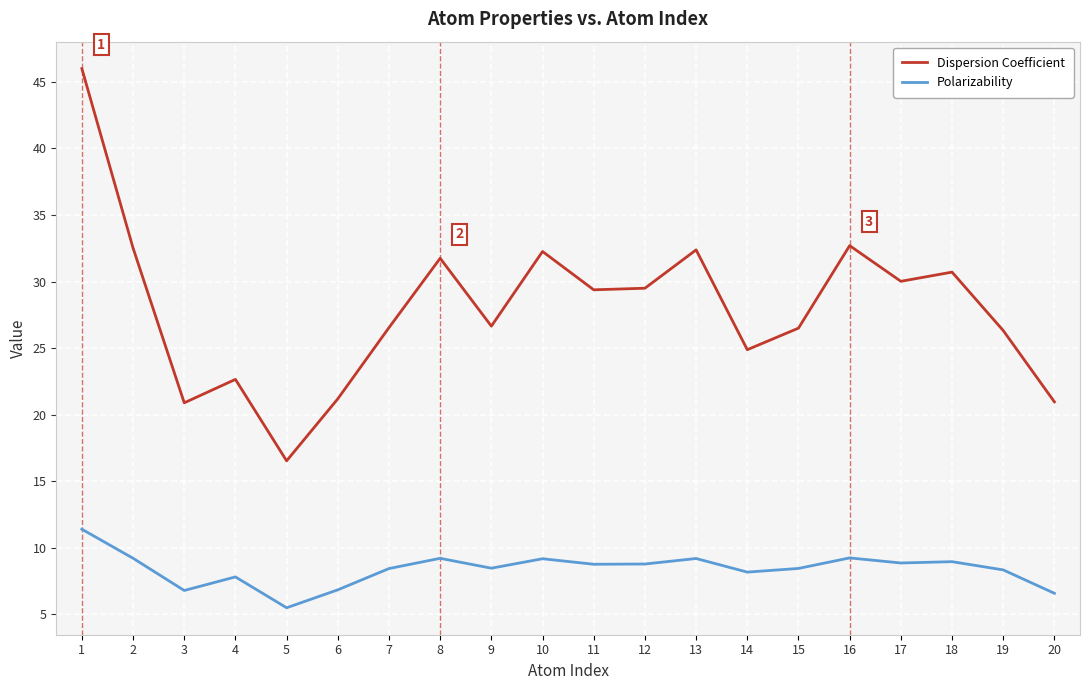

Which series has the largest total across all categories?

Dispersion Coefficient